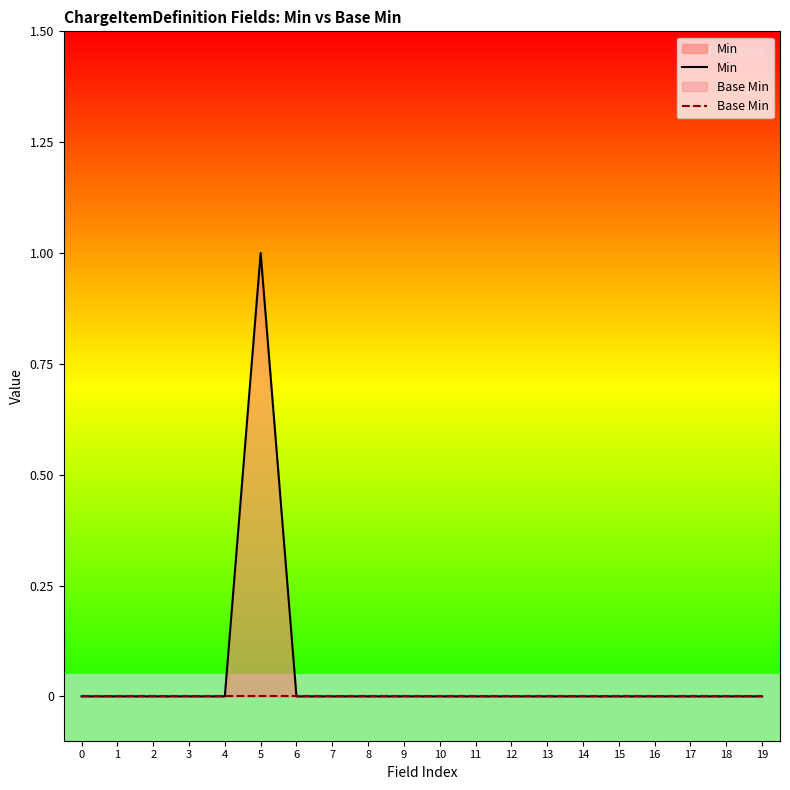

What are all the series names shown in the legend?

Min, Base Min